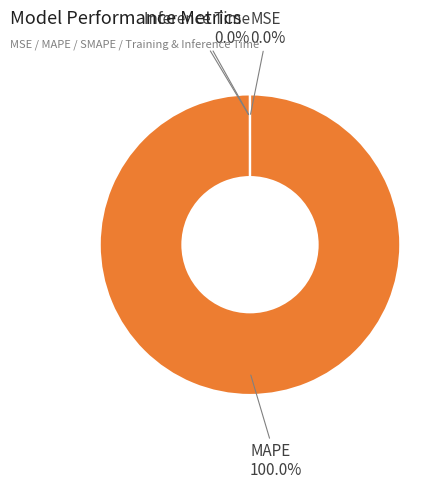

Count the number of slices in the pie.

5